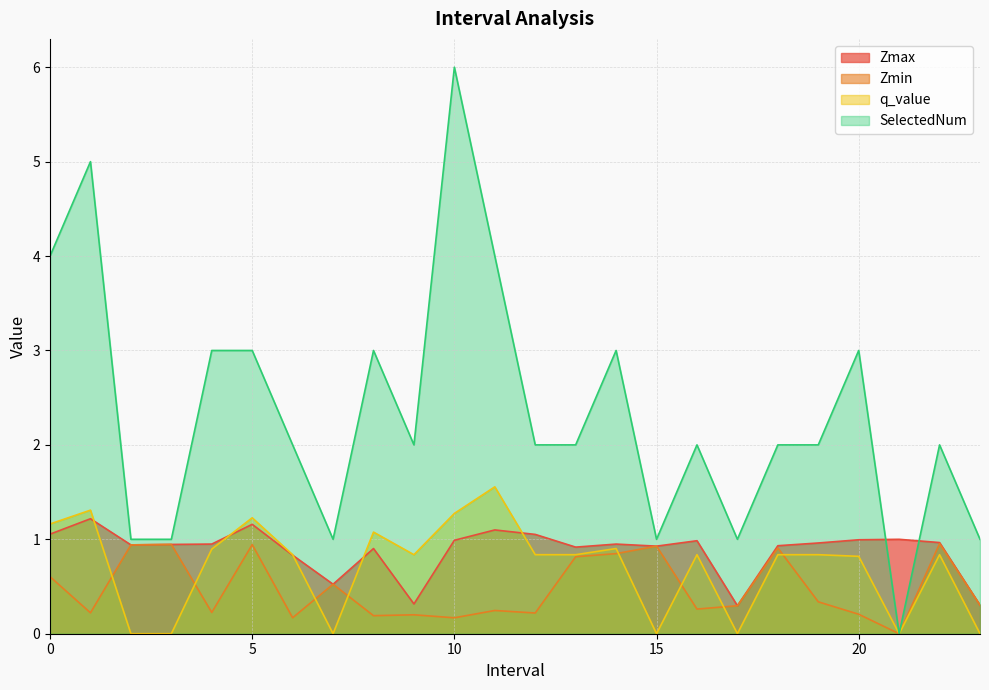

The value of Zmin at 19.0 is 0.2. True or false?

False